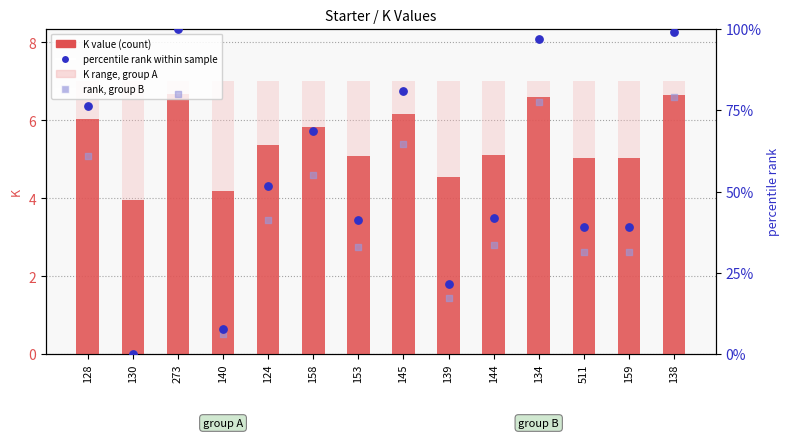

Is the value of percentile rank within sample at 139 greater than the value of K value at 124?

Yes